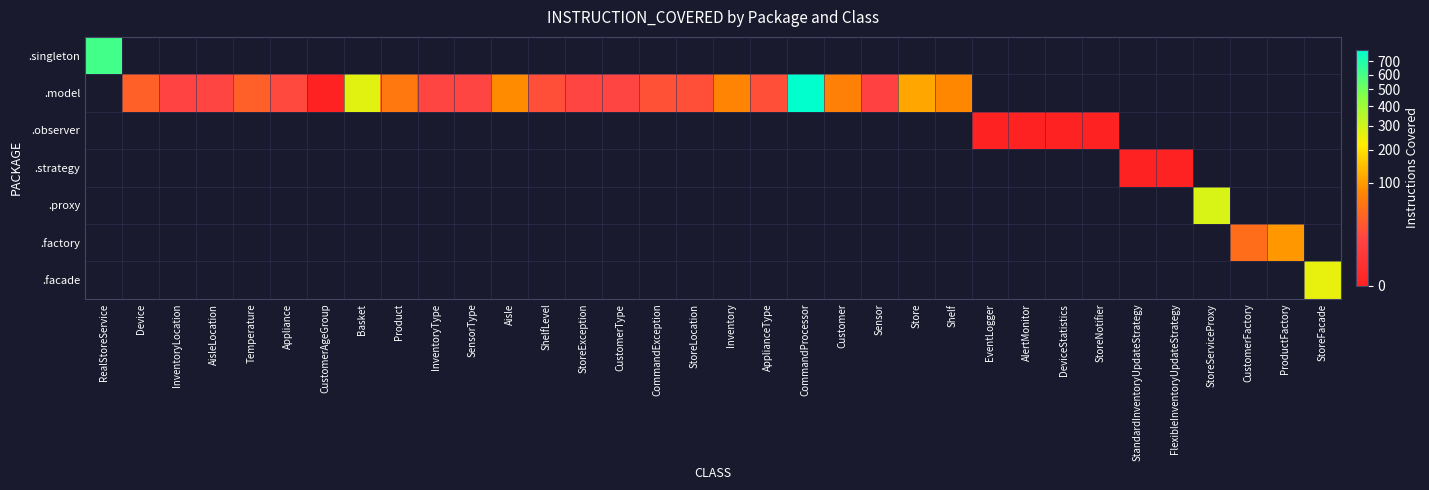

Which label corresponds to the largest value in the chart?

CommandProcessor